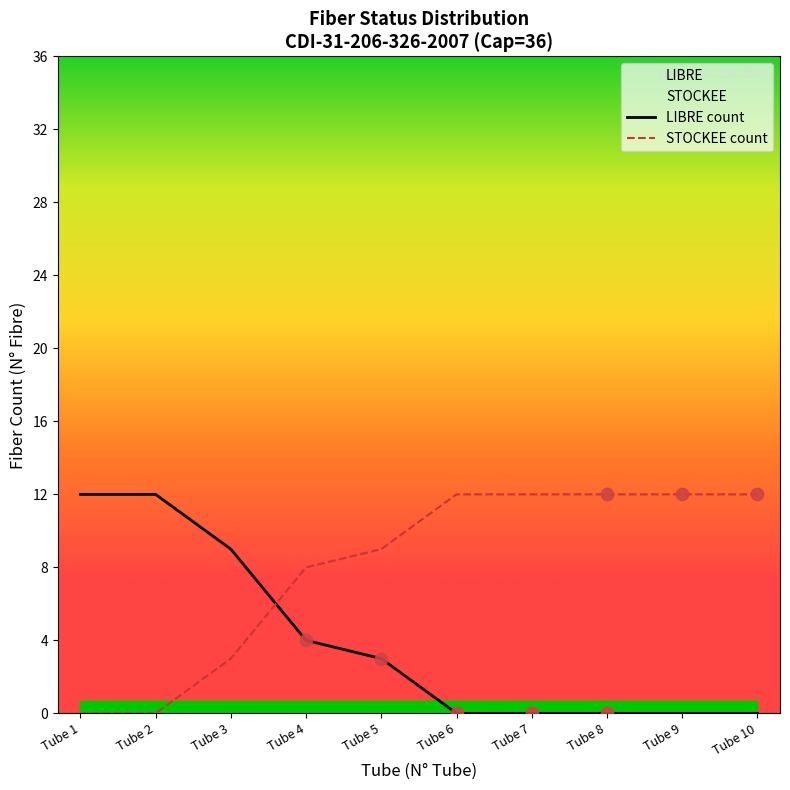

At how many categories does at least one series exceed 10?

7